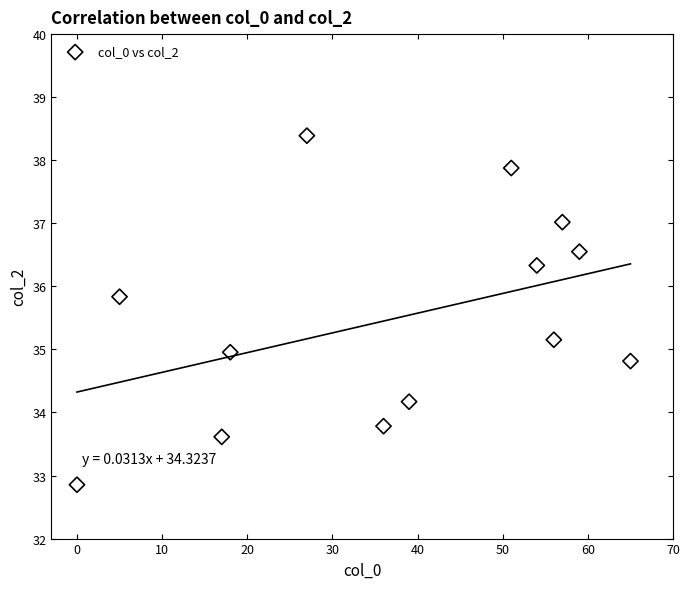

What is the range of Y values (max minus min)?

5.5